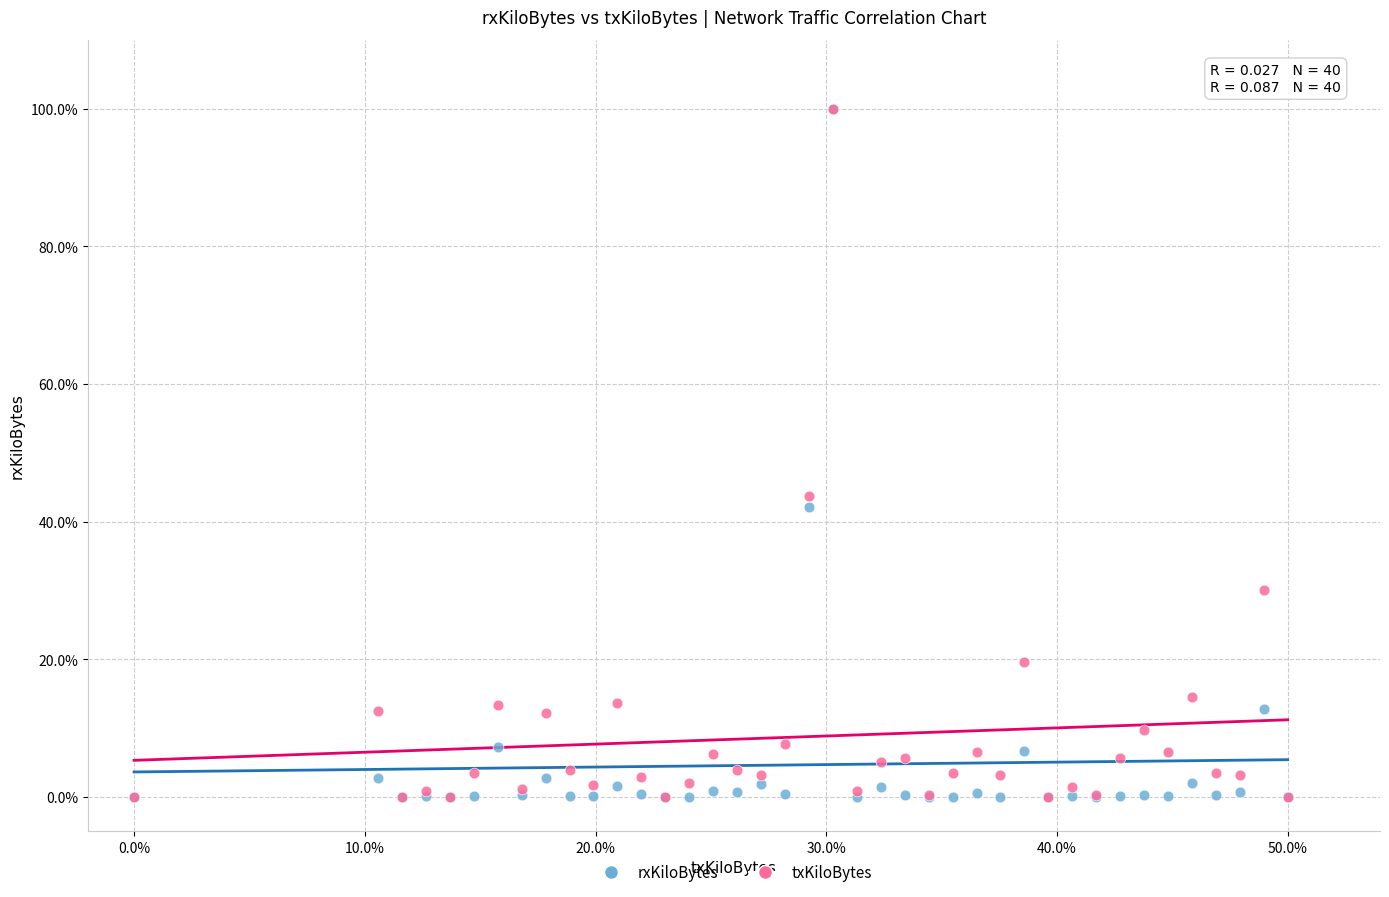

Across all series, what Y value is closest to 50?

43.8